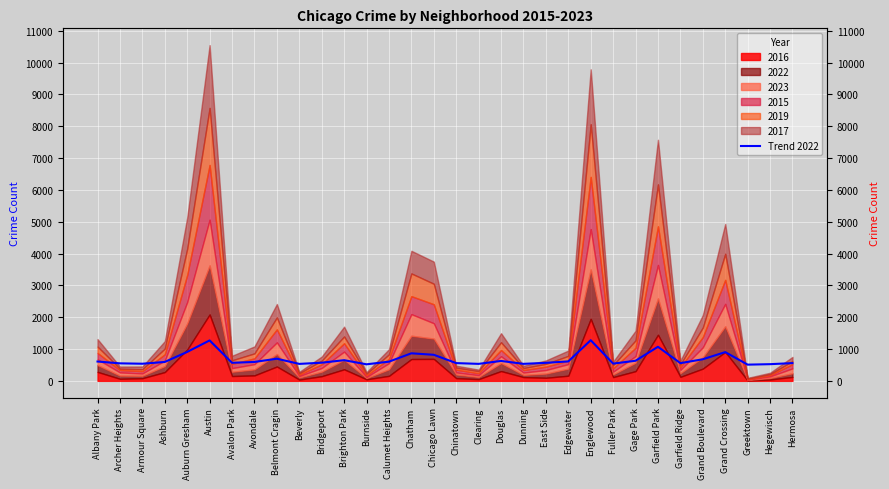

Is it true that the value at Gage Park is 632.0?

True